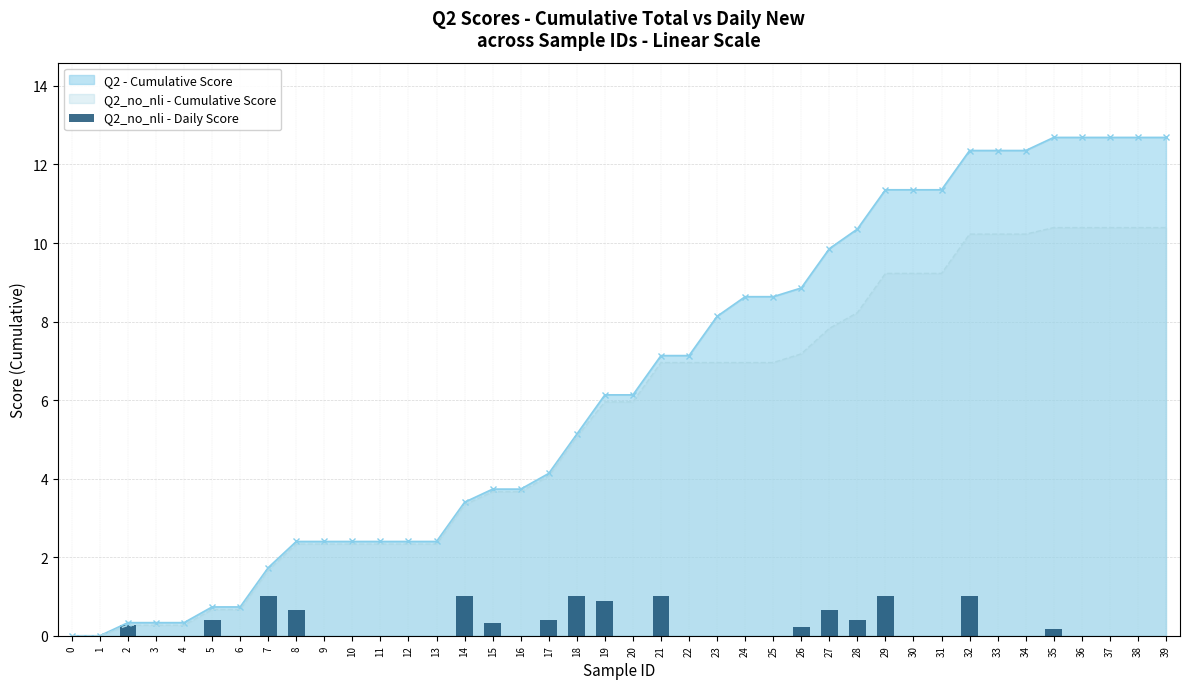

List the labels in order of value, smallest first.

0, 1, 3, 4, 6, 9, 10, 11, 12, 13, 16, 20, 22, 23, 24, 25, 30, 31, 33, 34, 36, 37, 38, 39, 35, 26, 2, 15, 5, 17, 28, 27, 8, 19, 7, 14, 18, 21, 29, 32